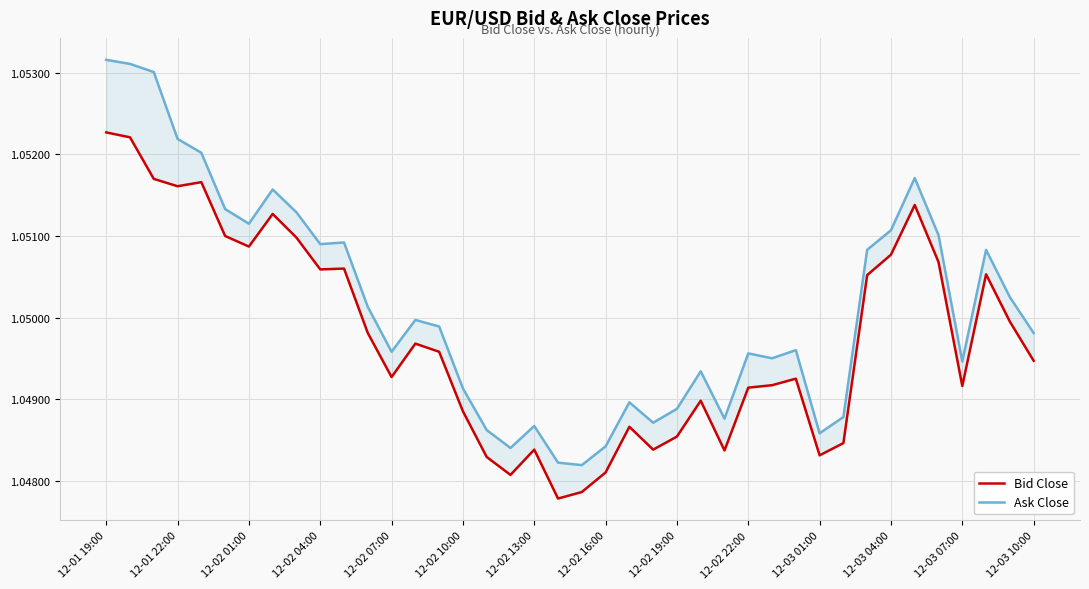

What position from the right is 31?

9